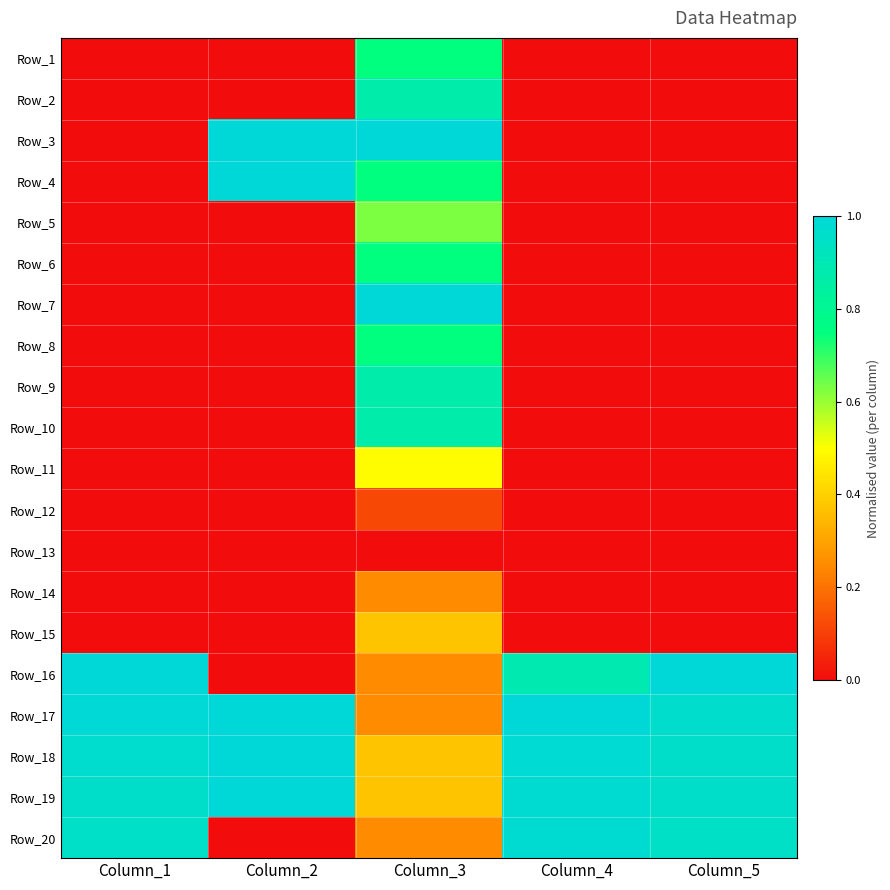

Reading left to right, transcribe all the data shown in this chart.

Row_1: Column_1=0.0	Column_2=0.0	Column_3=0.7	Column_4=0.0	Column_5=0.0
Row_2: Column_1=0.0	Column_2=0.0	Column_3=0.9	Column_4=0.0	Column_5=0.0
Row_3: Column_1=0.0	Column_2=1.0	Column_3=1.0	Column_4=0.0	Column_5=0.0
Row_4: Column_1=0.0	Column_2=1.0	Column_3=0.7	Column_4=0.0	Column_5=0.0
Row_5: Column_1=0.0	Column_2=0.0	Column_3=0.6	Column_4=0.0	Column_5=0.0
Row_6: Column_1=0.0	Column_2=0.0	Column_3=0.7	Column_4=0.0	Column_5=0.0
Row_7: Column_1=0.0	Column_2=0.0	Column_3=1.0	Column_4=0.0	Column_5=0.0
Row_8: Column_1=0.0	Column_2=0.0	Column_3=0.7	Column_4=0.0	Column_5=0.0
Row_9: Column_1=0.0	Column_2=0.0	Column_3=0.9	Column_4=0.0	Column_5=0.0
Row_10: Column_1=0.0	Column_2=0.0	Column_3=0.9	Column_4=0.0	Column_5=0.0
Row_11: Column_1=0.0	Column_2=0.0	Column_3=0.5	Column_4=0.0	Column_5=0.0
Row_12: Column_1=0.0	Column_2=0.0	Column_3=0.1	Column_4=0.0	Column_5=0.0
Row_13: Column_1=0.0	Column_2=0.0	Column_3=0.0	Column_4=0.0	Column_5=0.0
Row_14: Column_1=0.0	Column_2=0.0	Column_3=0.3	Column_4=0.0	Column_5=0.0
Row_15: Column_1=0.0	Column_2=0.0	Column_3=0.4	Column_4=0.0	Column_5=0.0
Row_16: Column_1=1.0	Column_2=0.0	Column_3=0.3	Column_4=0.9	Column_5=1.0
Row_17: Column_1=1.0	Column_2=1.0	Column_3=0.3	Column_4=1.0	Column_5=1.0
Row_18: Column_1=1.0	Column_2=1.0	Column_3=0.4	Column_4=1.0	Column_5=1.0
Row_19: Column_1=1.0	Column_2=1.0	Column_3=0.4	Column_4=1.0	Column_5=1.0
Row_20: Column_1=1.0	Column_2=0.0	Column_3=0.3	Column_4=1.0	Column_5=0.9